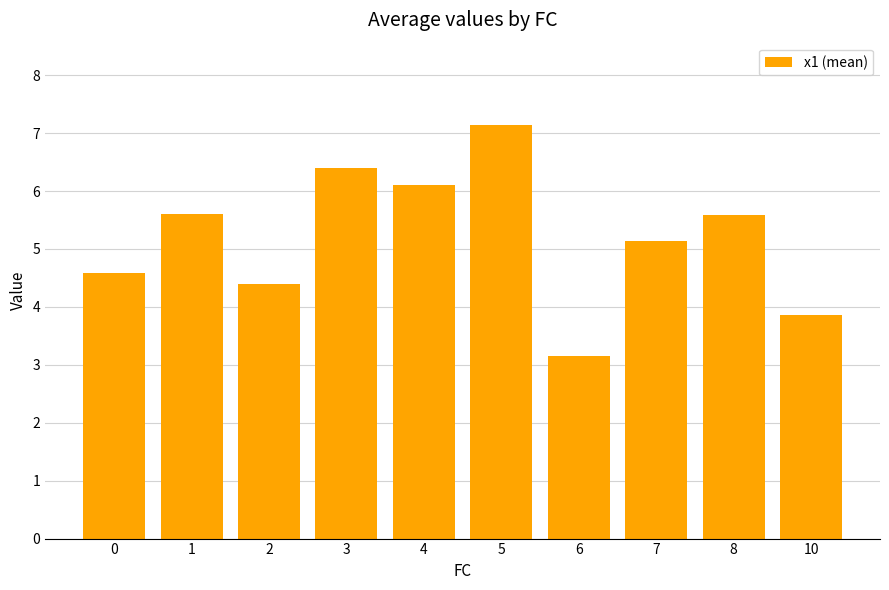

Where is the data nearest to the value 5?

7